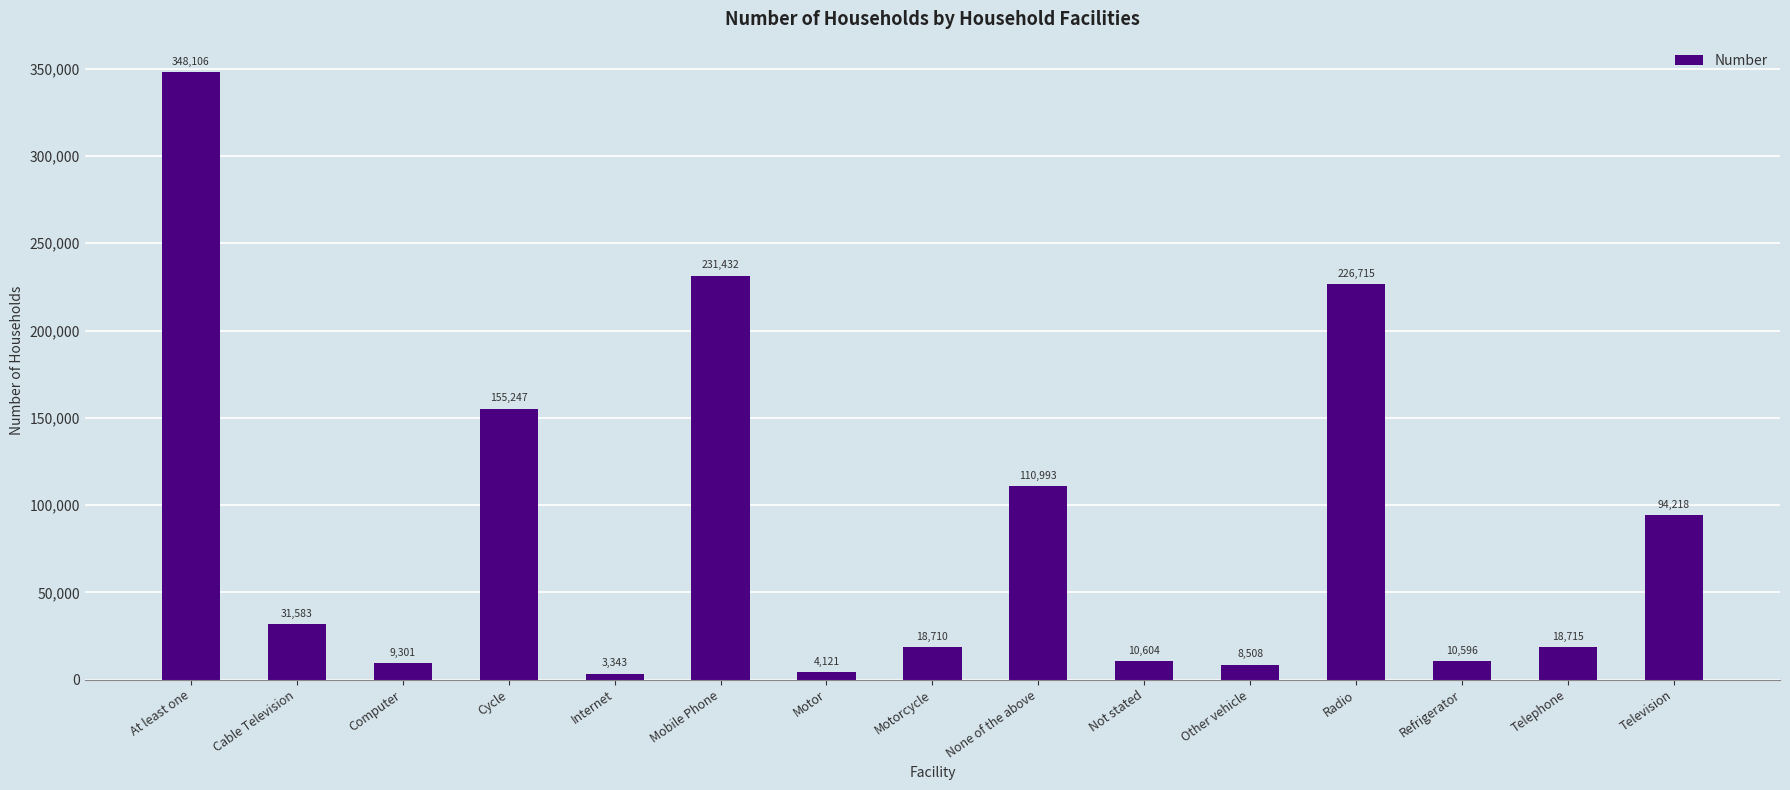

Approximately how many times larger is the value at None of the above compared to Radio?

0.5